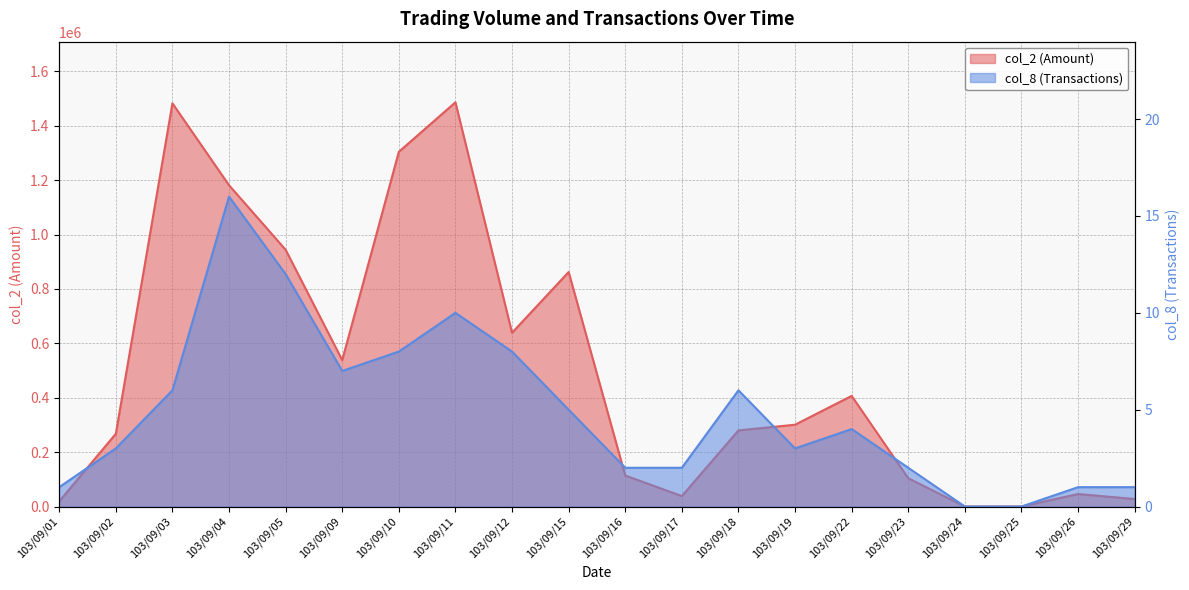

Where is the first local minimum for col_8 (Transactions)?

103/09/09